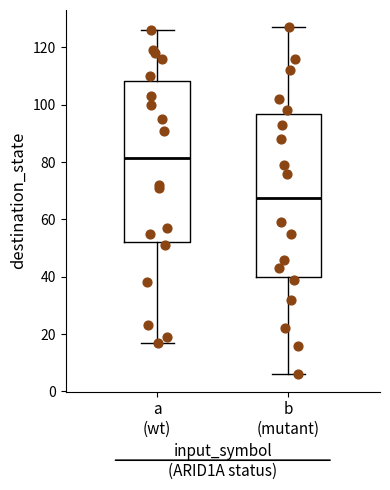

Reading left to right, transcribe this box plot: for each box, give where its median line is, the range the box spans, and where its two whiskers end, as read against the y-axis. The values are not printed on the chart, so give them approximately, as read against the axis.

a (wt): median 82, box 52 to 108, whiskers 18 to 126
b (mutant): median 68, box 40 to 96, whiskers 6 to 128